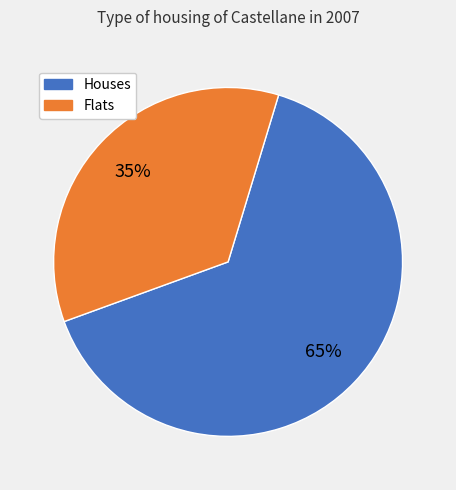

Is there any slice that represents more than half of the pie?

Yes